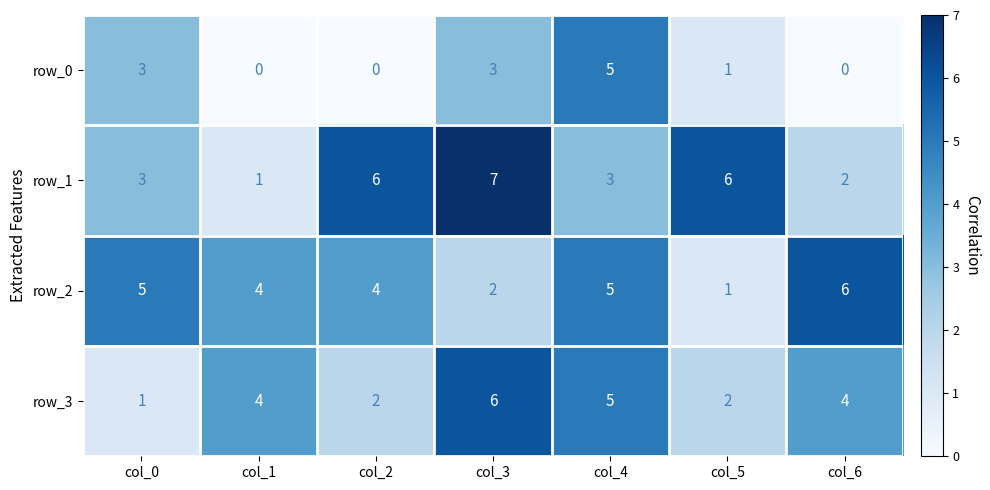

Is the value of row_2 at col_1 greater than the value of row_3 at col_4?

No